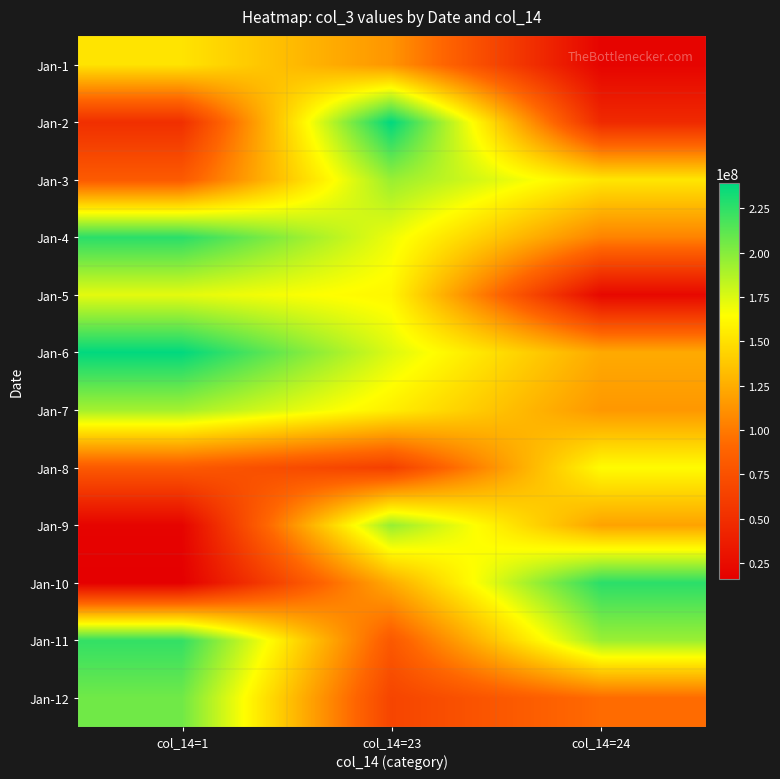

What is the spread (max minus min) of values at col_14=24?

206975480